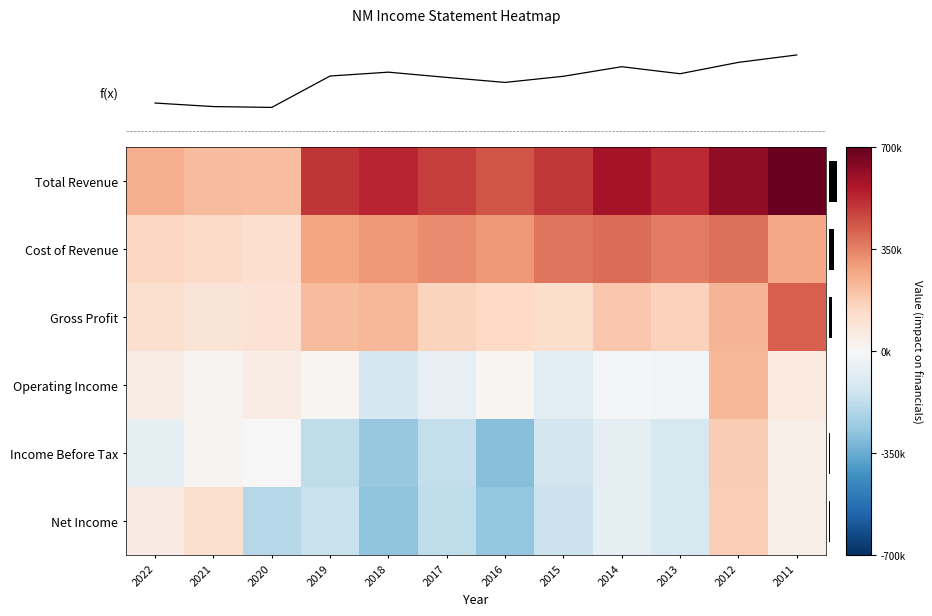

At how many categories does at least one series exceed 0?

12